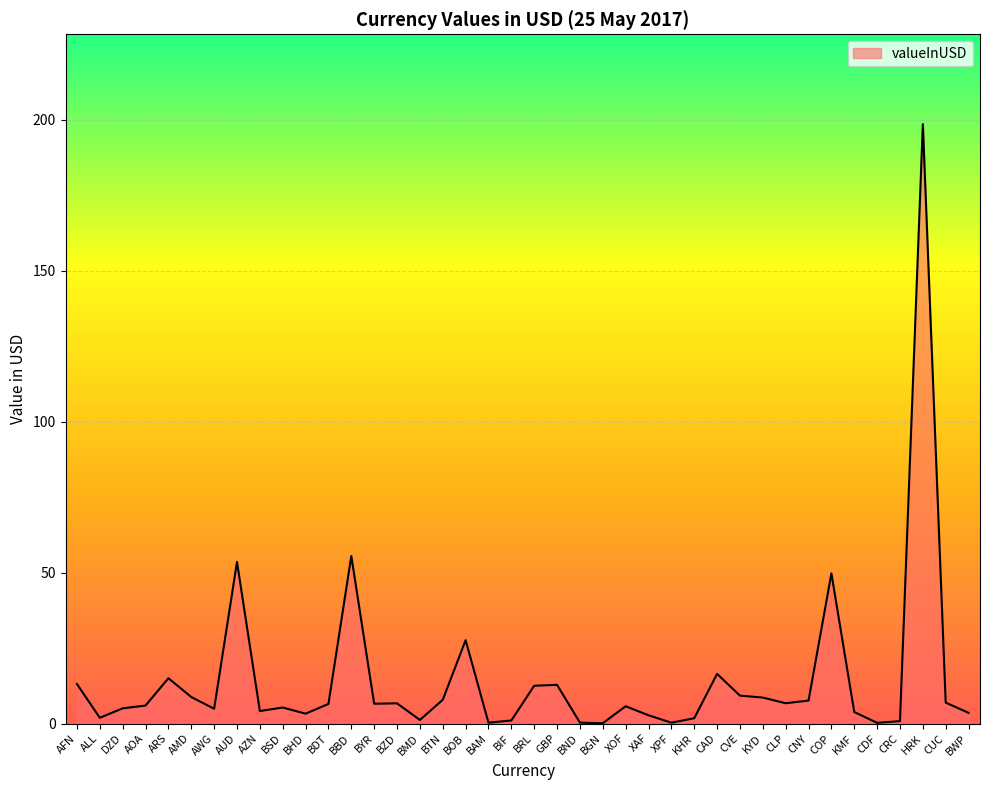

Does the chart have visible grid lines?

Yes